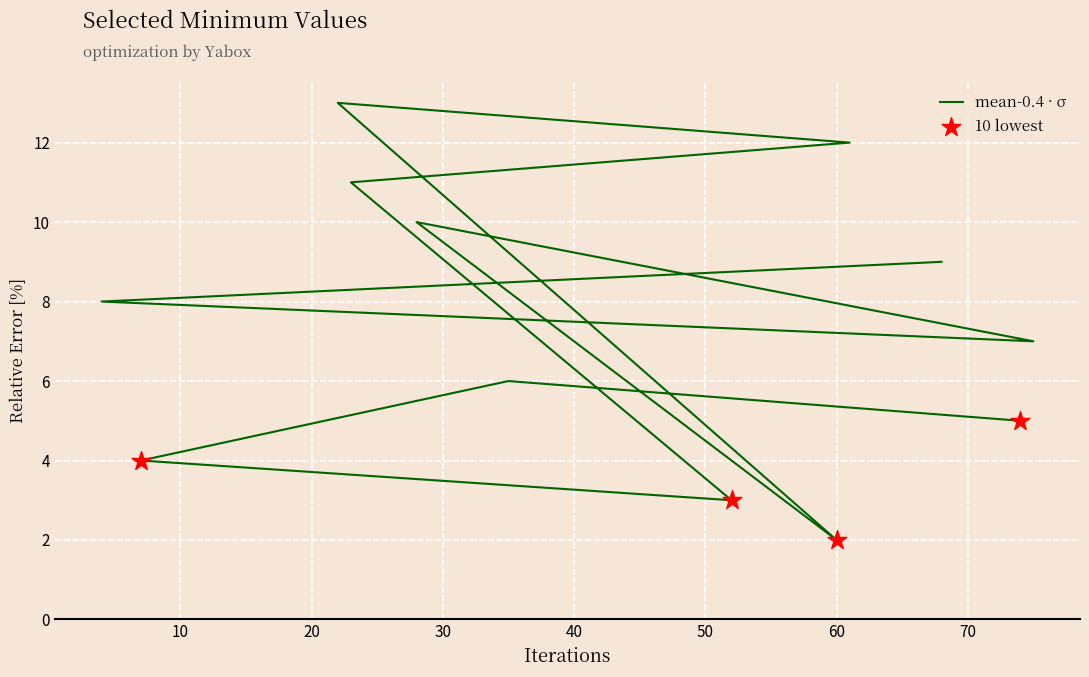

Which has a higher value, 61 or 60?

61